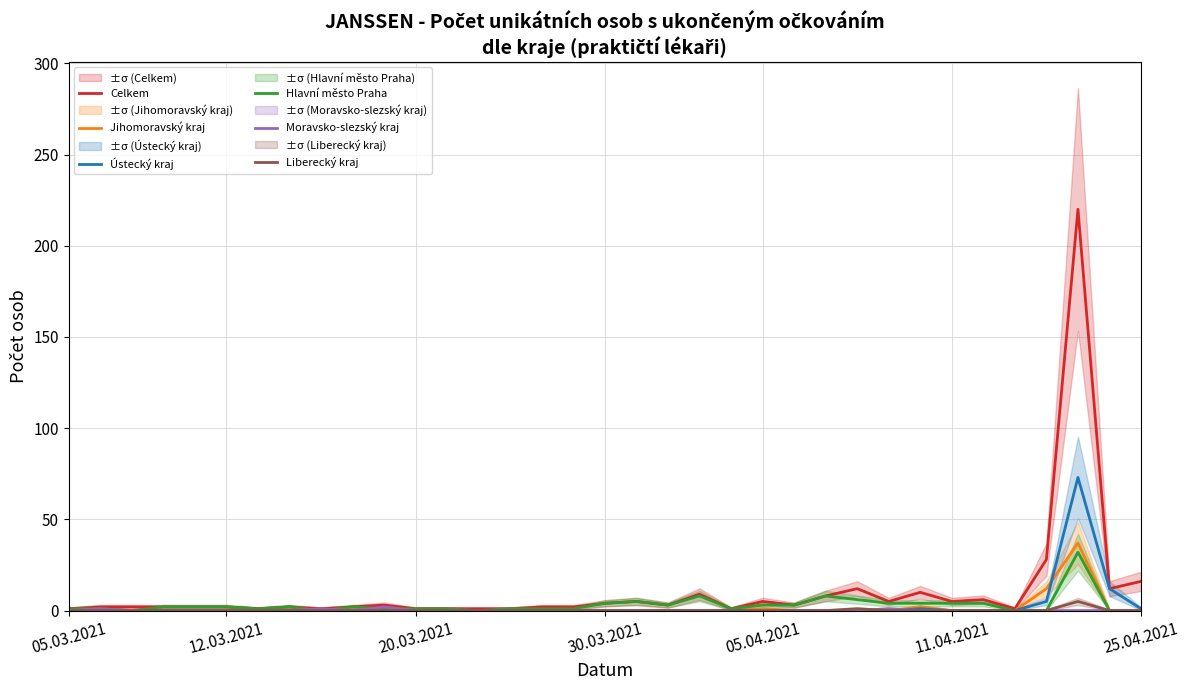

At how many categories does at least one series exceed 166?

1